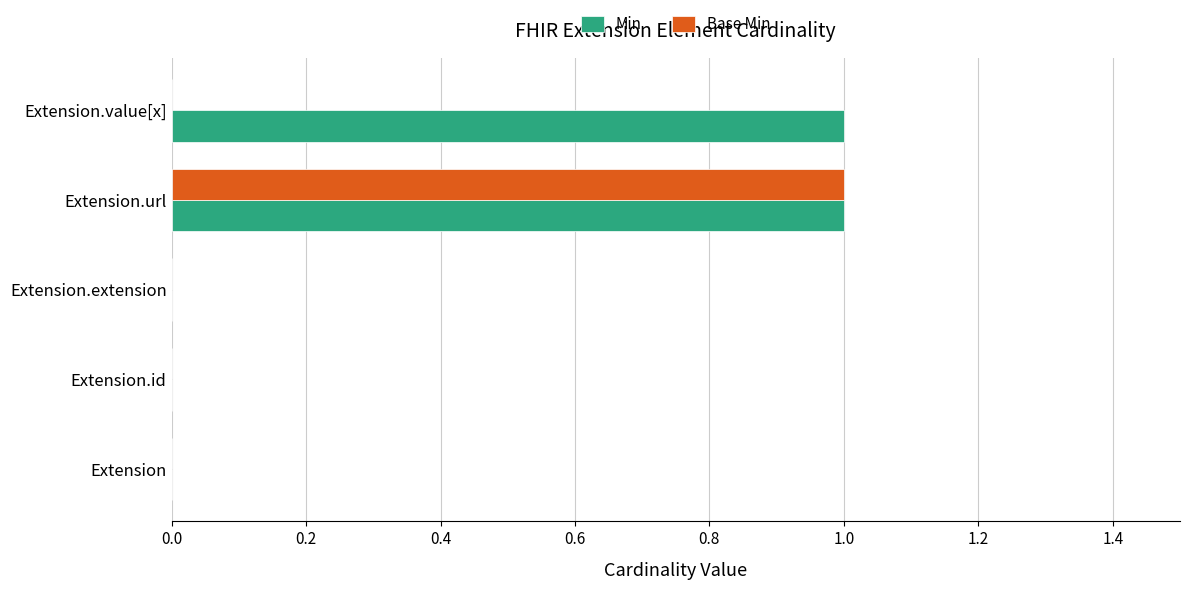

True or false: Base Min has a value of 0 at Extension.extension.

True